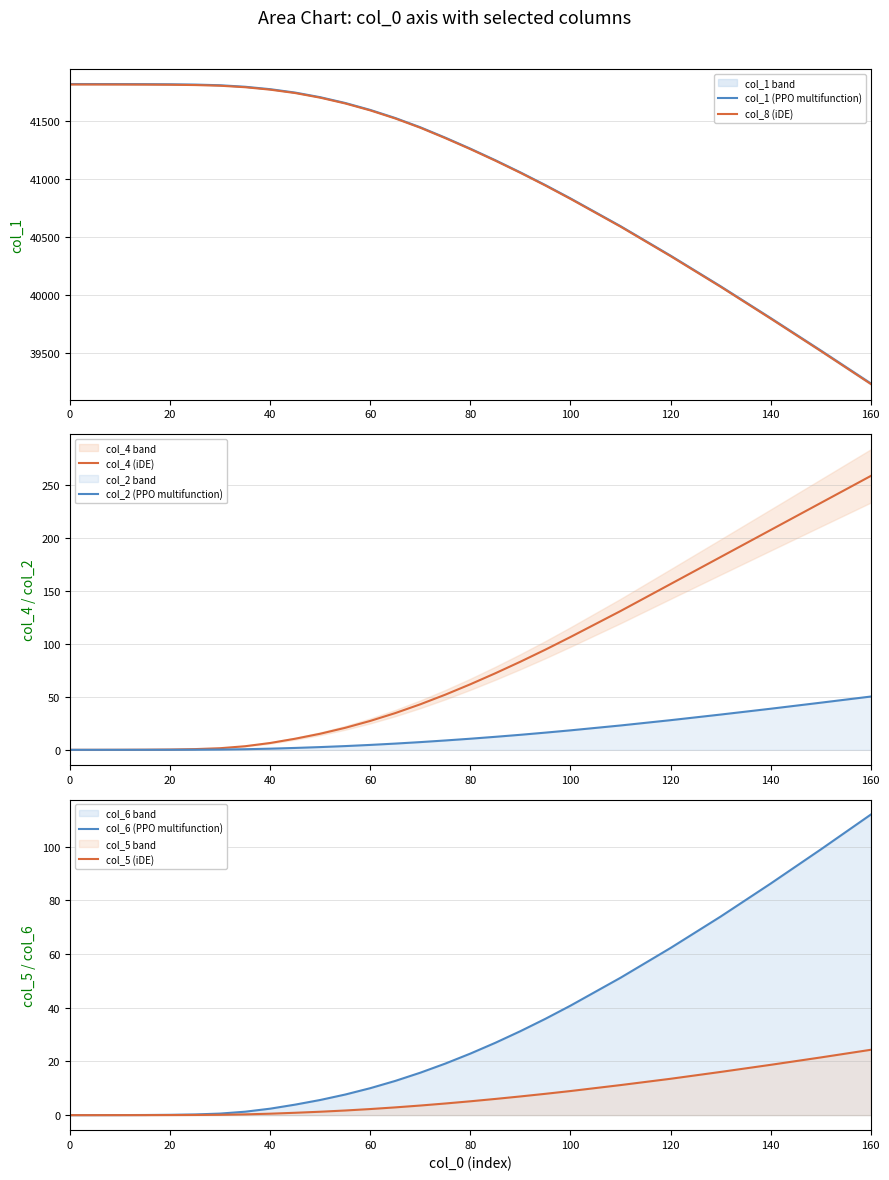

The value of col_1 (PPO multifunction) at 80 is 41265.0. True or false?

True